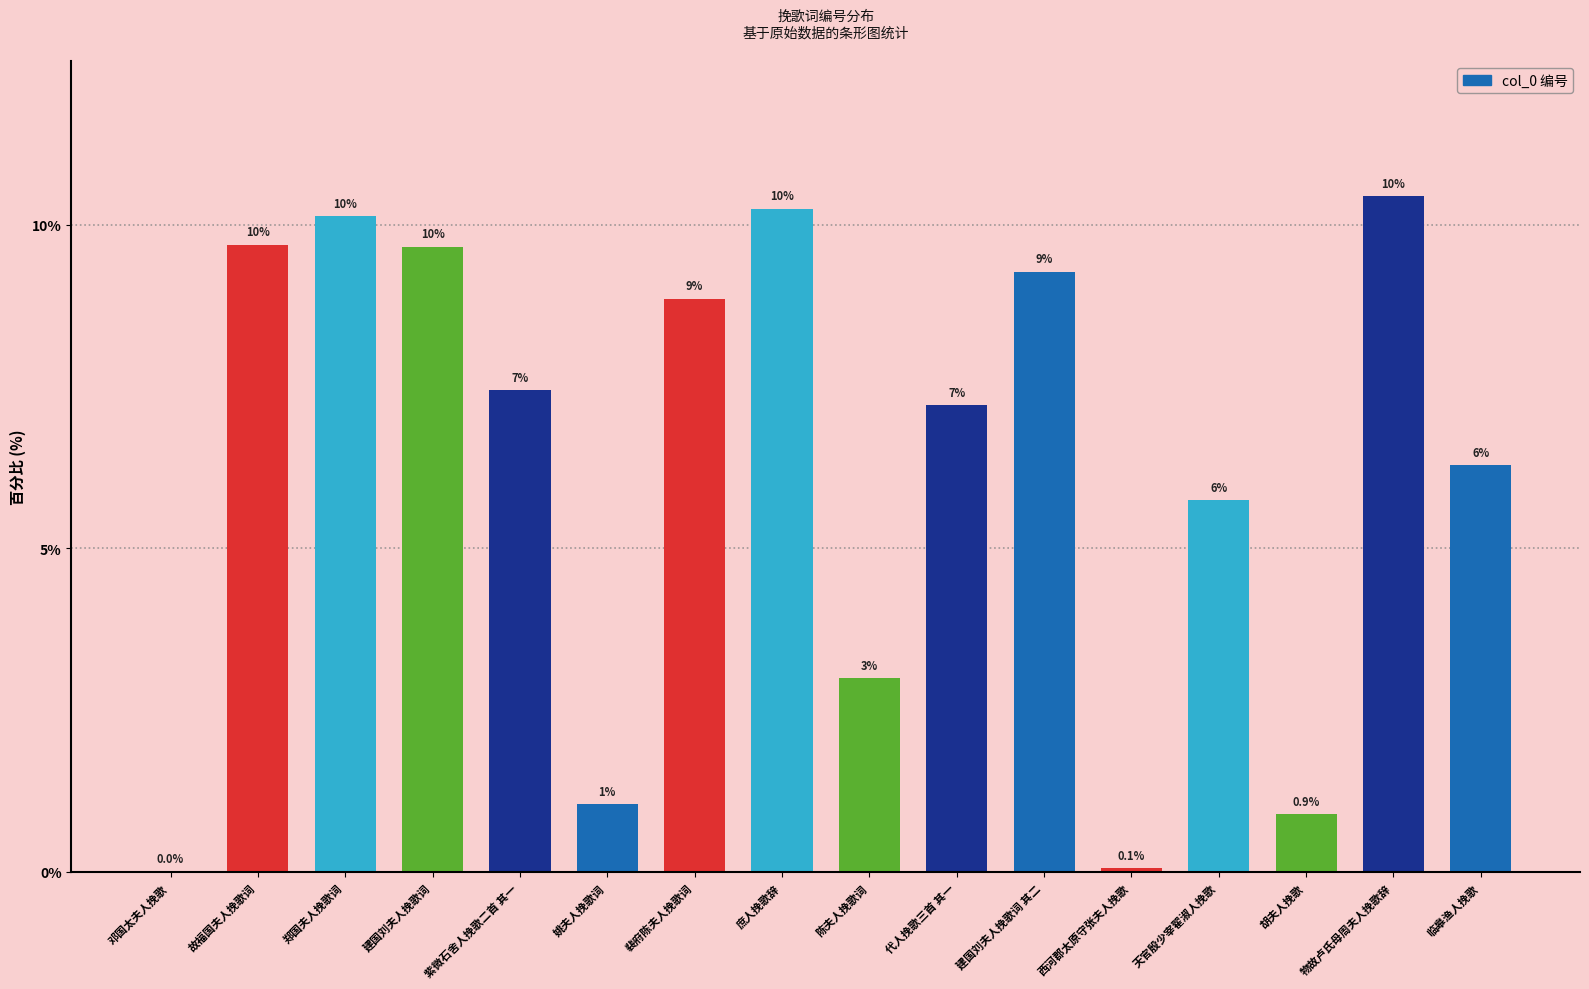

The value at 天官殷少宰翟淑人挽歌 is 4.0. True or false?

False